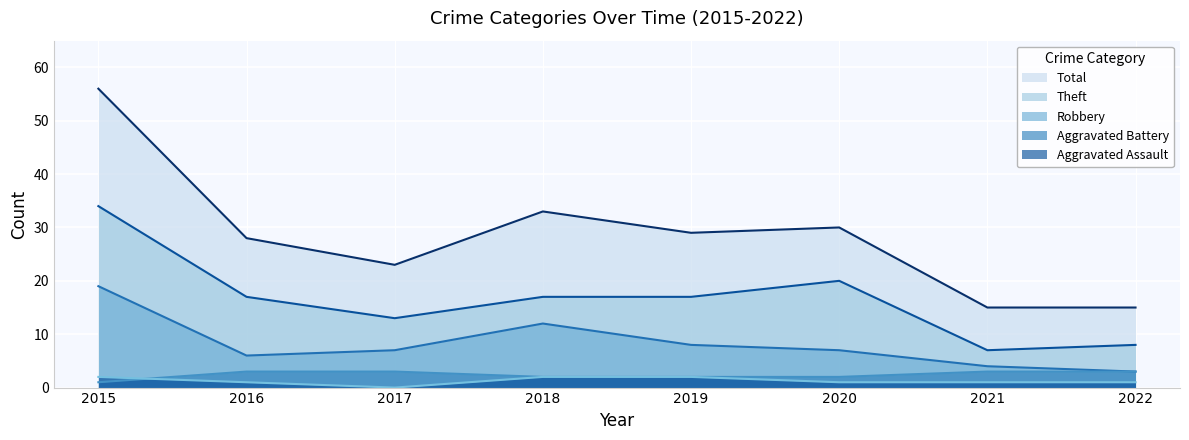

The Aggravated Battery series shows 1 at 2015. True or false?

True